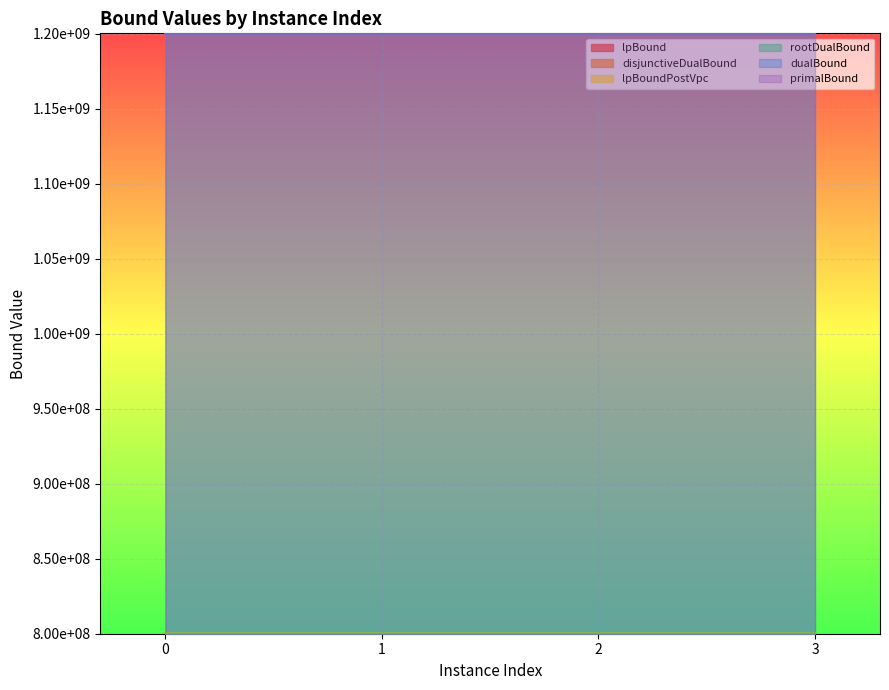

Rank the series by their maximum value, from highest to lowest.

primalBound, dualBound, rootDualBound, lpBound, disjunctiveDualBound, lpBoundPostVpc